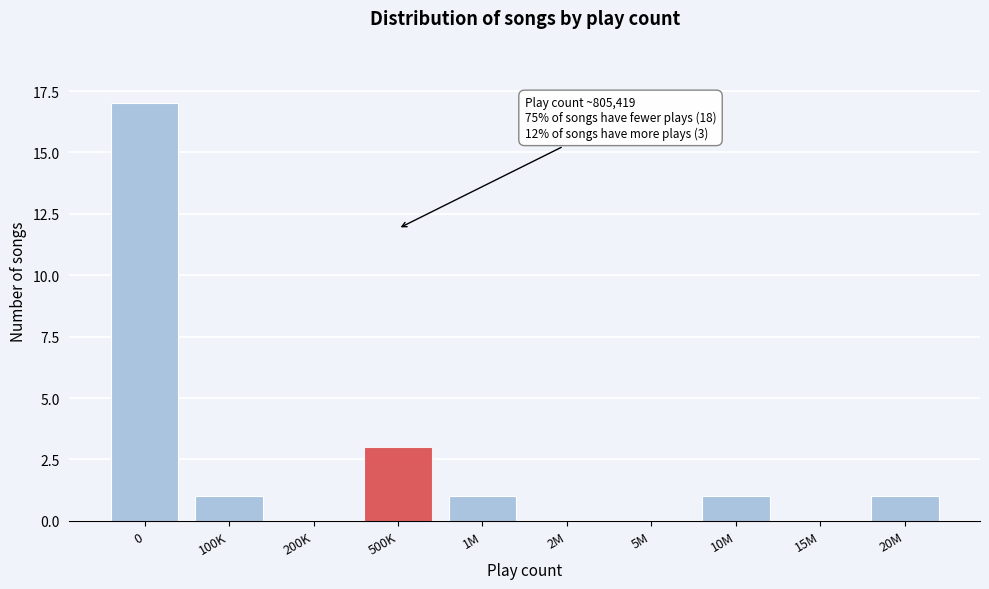

Reading left to right, what are all the values shown in this chart?

0=17	100K=1	200K=0	500K=3	1M=1	2M=0	5M=0	10M=1	15M=0	20M=1